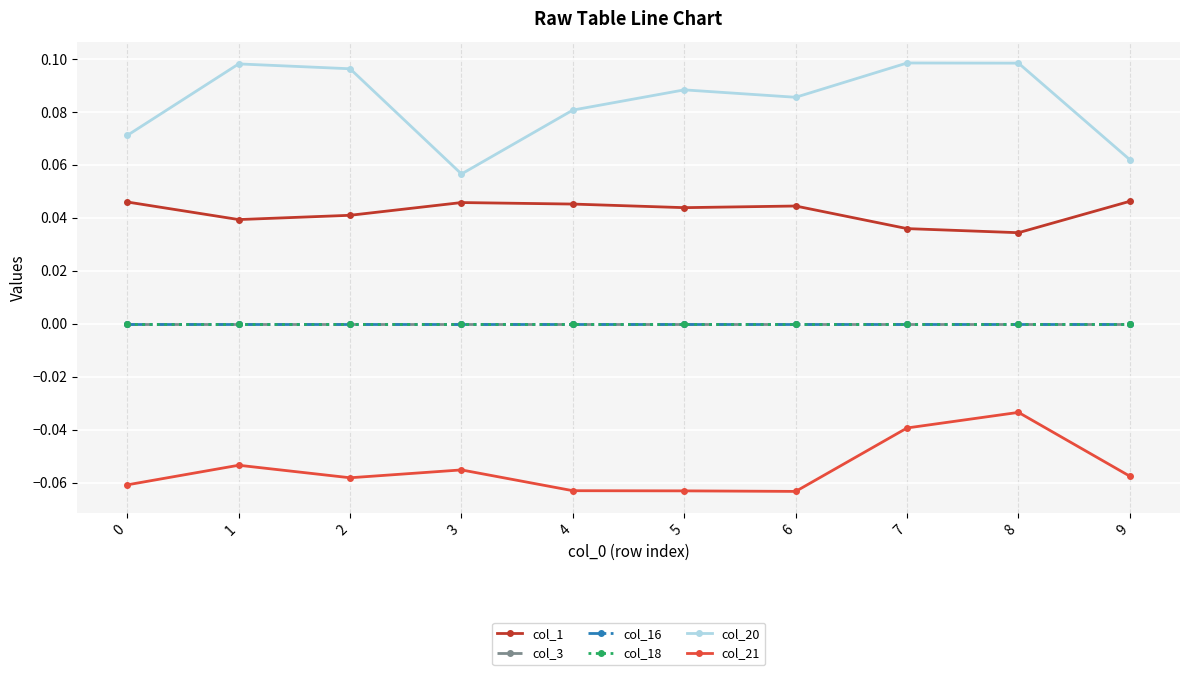

True or false: col_16 and col_18 intersect in this chart.

False